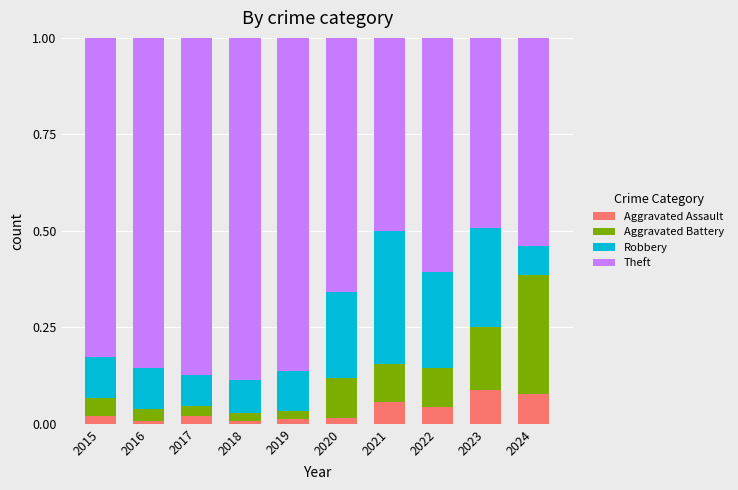

Are the bars horizontal?

No